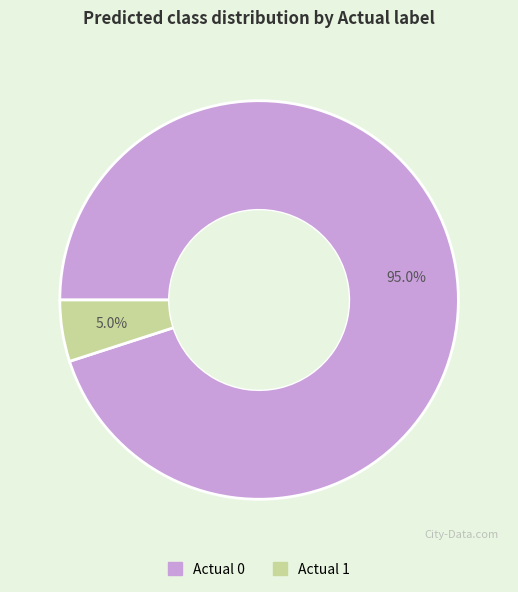

Is the sum of Actual 1 and Actual 0 greater than half?

Yes